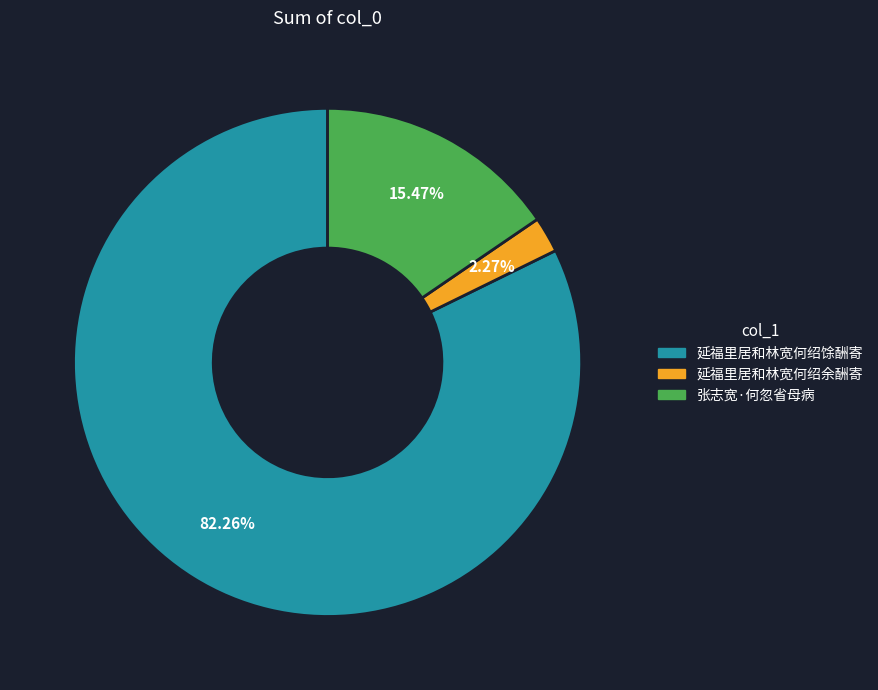

How many segments does this pie chart have?

3